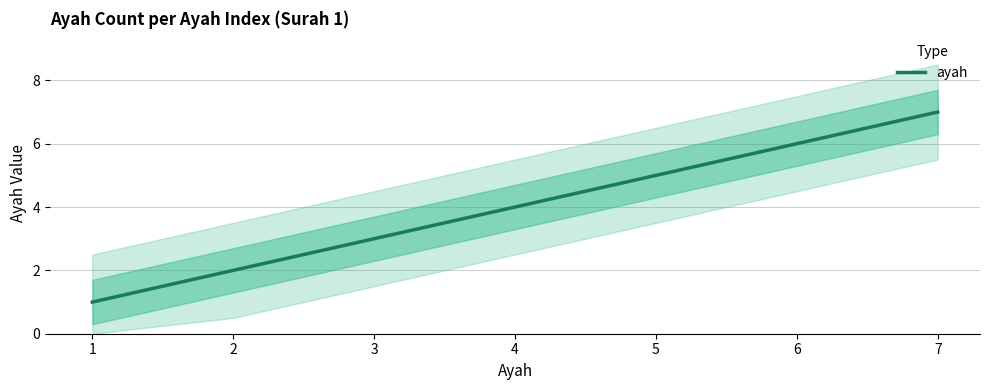

Where is the data nearest to the value 4?

4